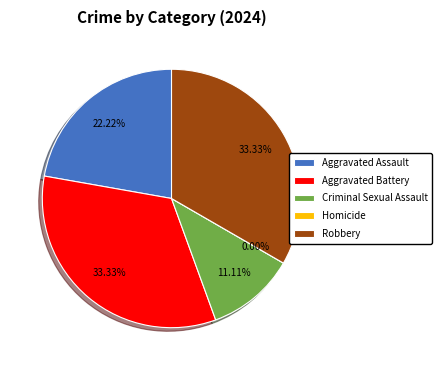

To the nearest percent, what is the difference between the largest and smallest slice percentages?

33%